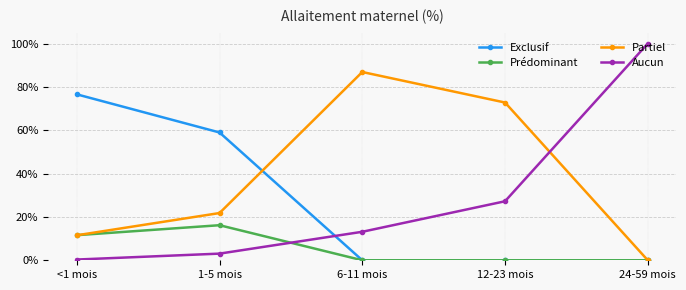

Does the chart display data point markers on the line(s)?

Yes